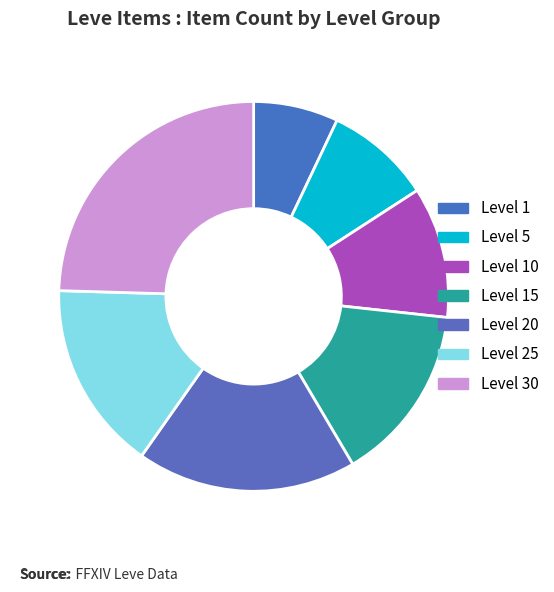

Rank the categories by value from highest to lowest.

Level 30, Level 20, Level 25, Level 15, Level 10, Level 5, Level 1